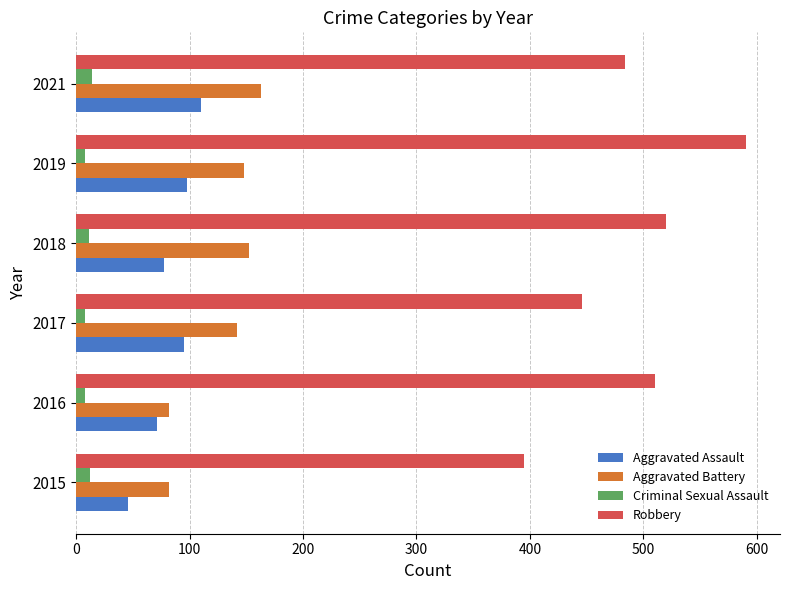

Which series has the widest spread of values?

Robbery